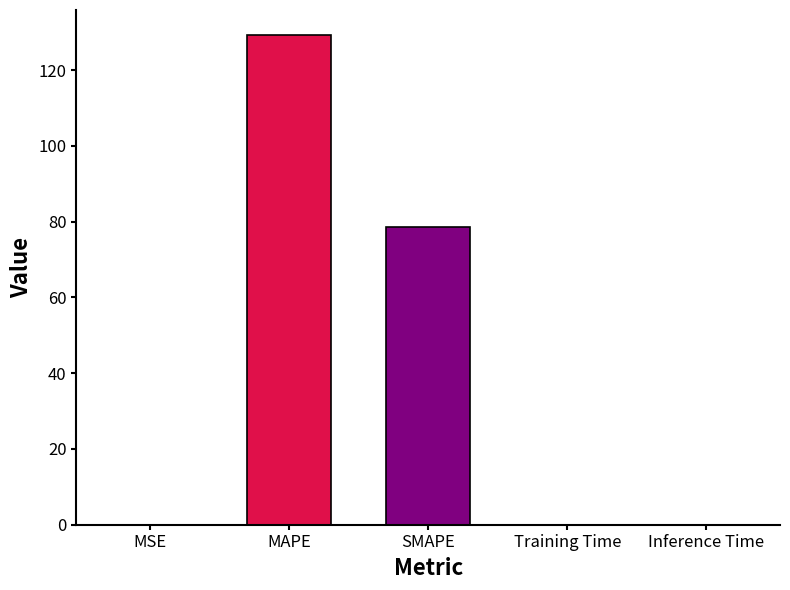

Which label corresponds to the largest value in the chart?

MAPE